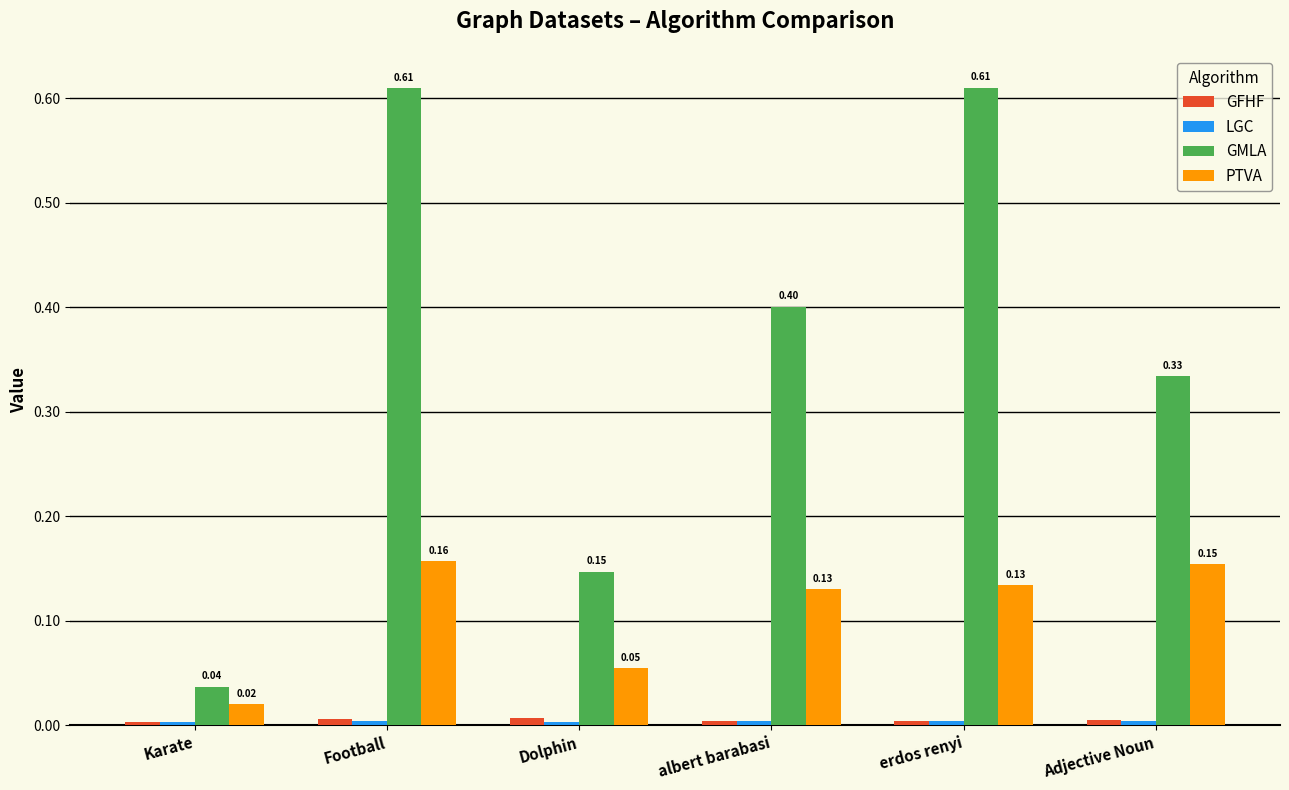

At how many categories does at least one series exceed 0?

6